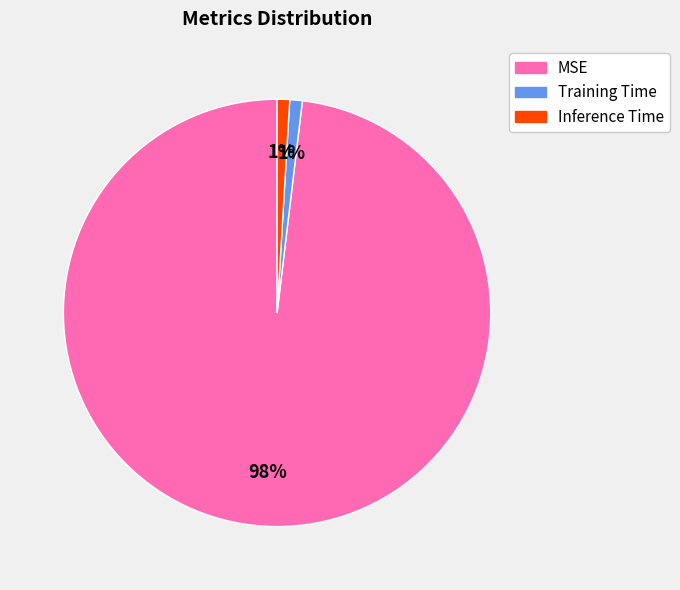

What is the largest slice in the pie chart?

MSE